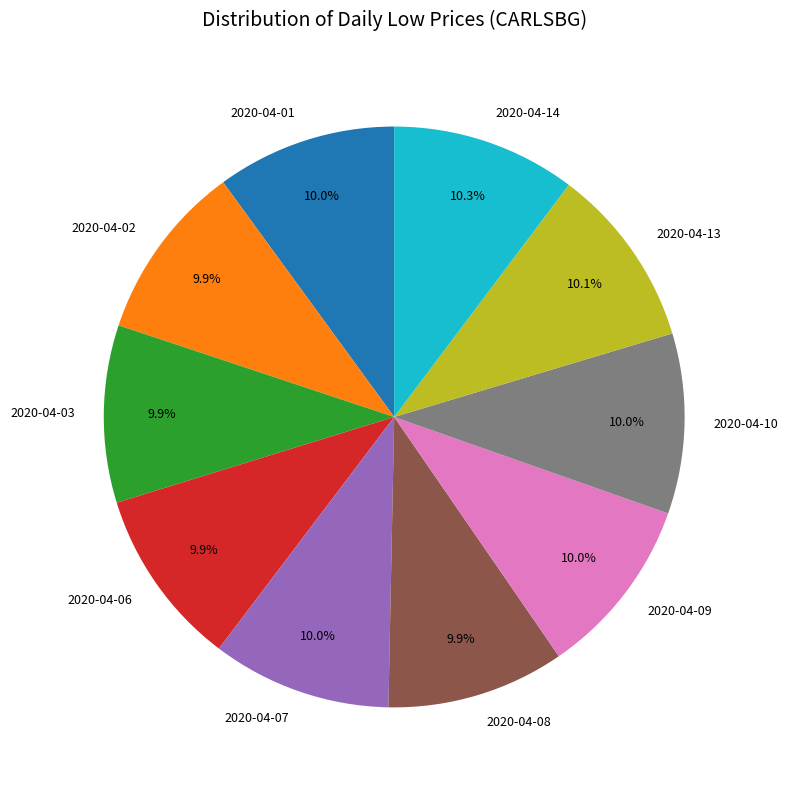

Is 2020-04-06 the majority of the pie?

No